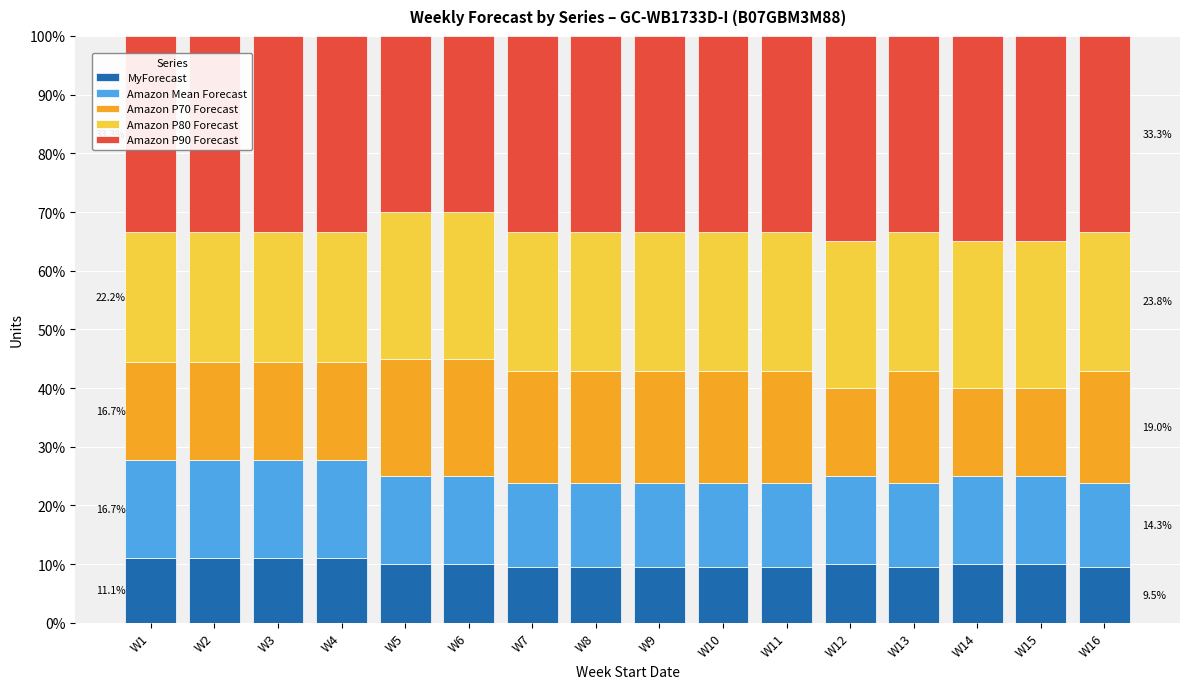

The MyForecast series shows 9.5 at W7. True or false?

True